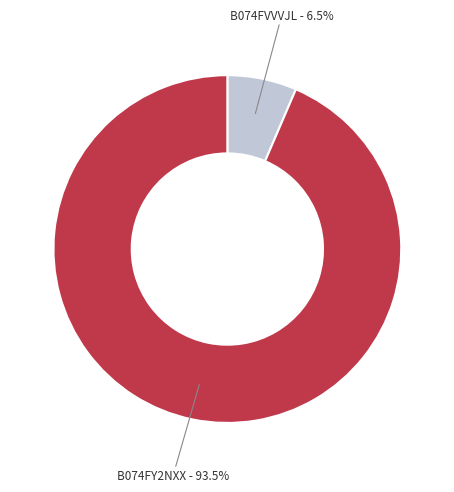

To the nearest percent, what is the average slice percentage?

50%